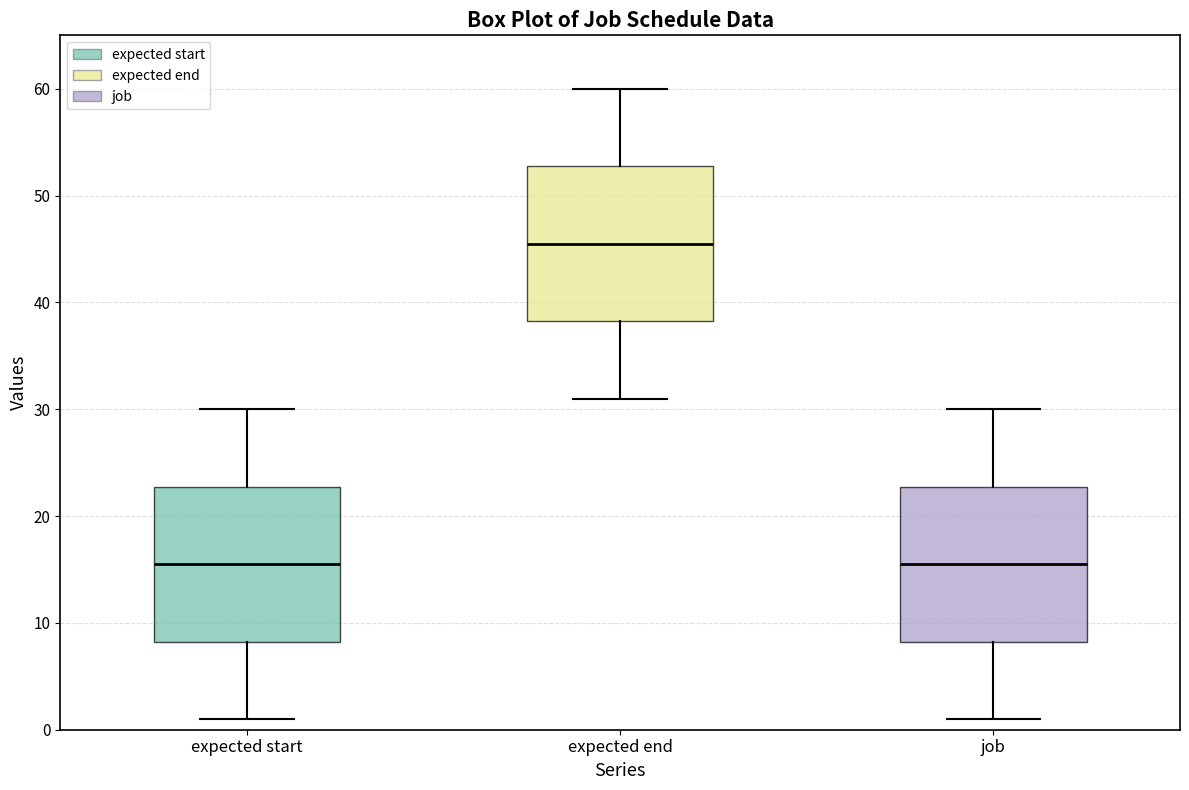

Reading left to right, transcribe this box plot: for each box, give where its median line is, the range the box spans, and where its two whiskers end, as read against the y-axis. The values are not printed on the chart, so give them approximately, as read against the axis.

expected start: median 16, box 8 to 23, whiskers 1 to 30
expected end: median 46, box 38 to 53, whiskers 31 to 60
job: median 16, box 8 to 23, whiskers 1 to 30